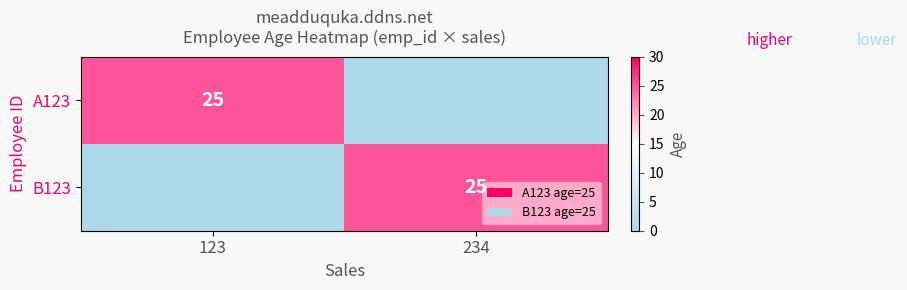

The value of B123 at 234 is 25. True or false?

True